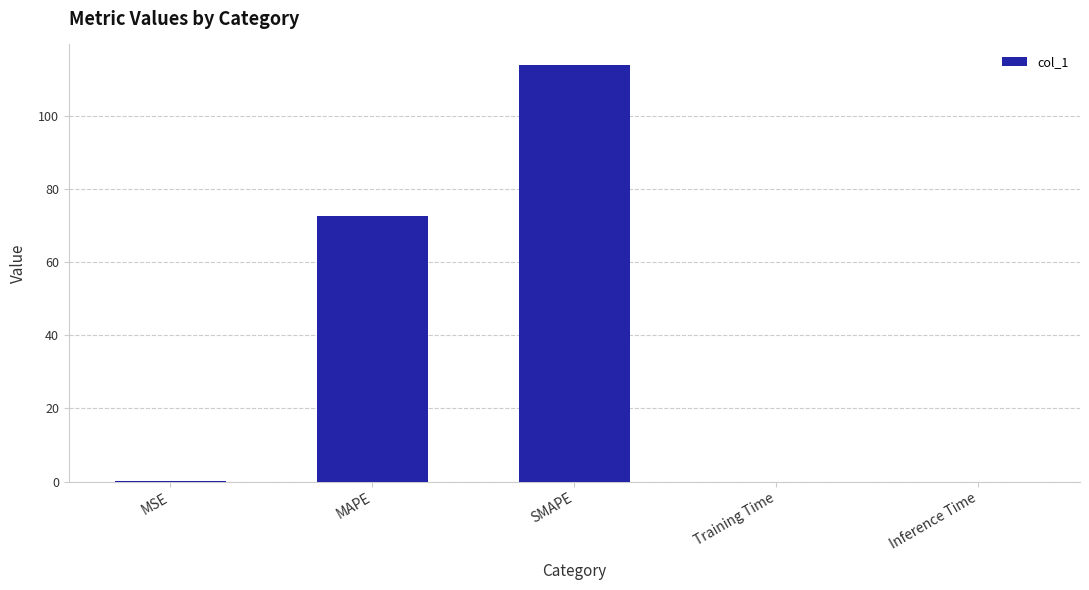

True or false: the data shows 34.5 at SMAPE.

False